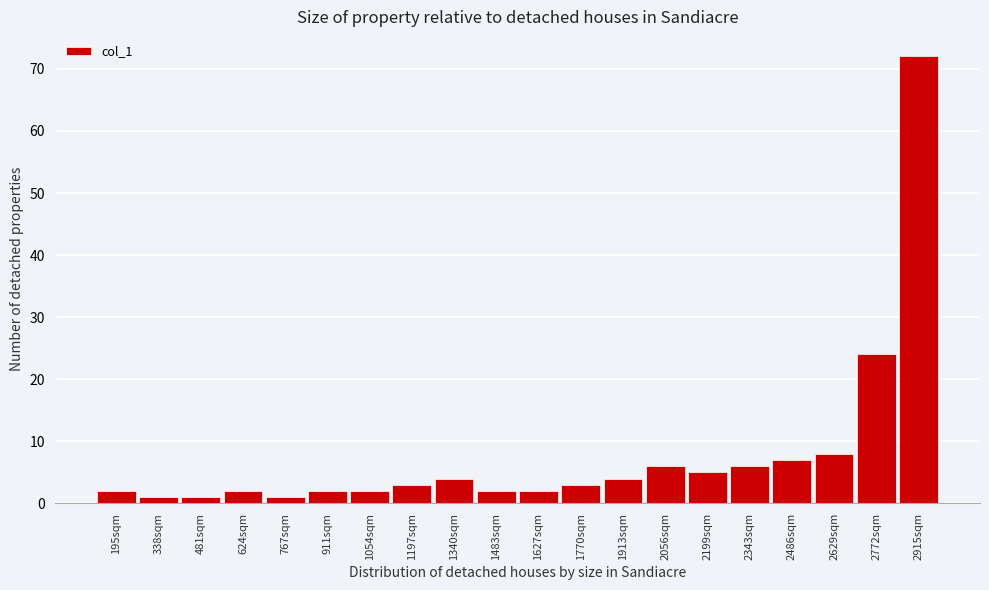

Reading right to left, what are all the values shown in this chart?

72	24	8	7	6	5	6	4	3	2	2	4	3	2	2	1	2	1	1	2